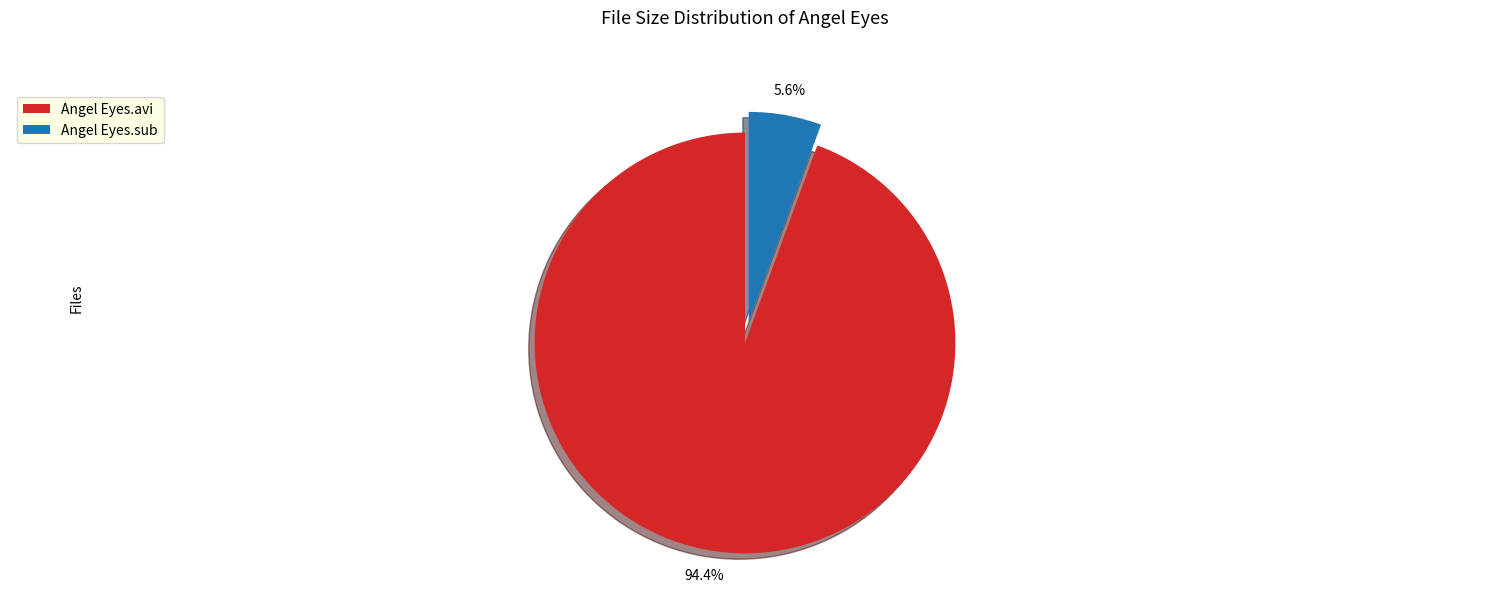

Rank the categories by value from highest to lowest.

Angel Eyes.avi, Angel Eyes.sub